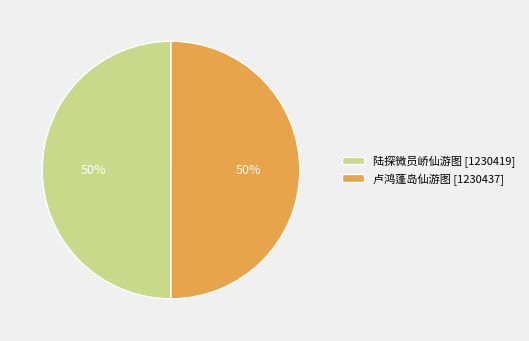

Is it true that 卢鸿蓬岛仙游图 is 50% of the pie?

True